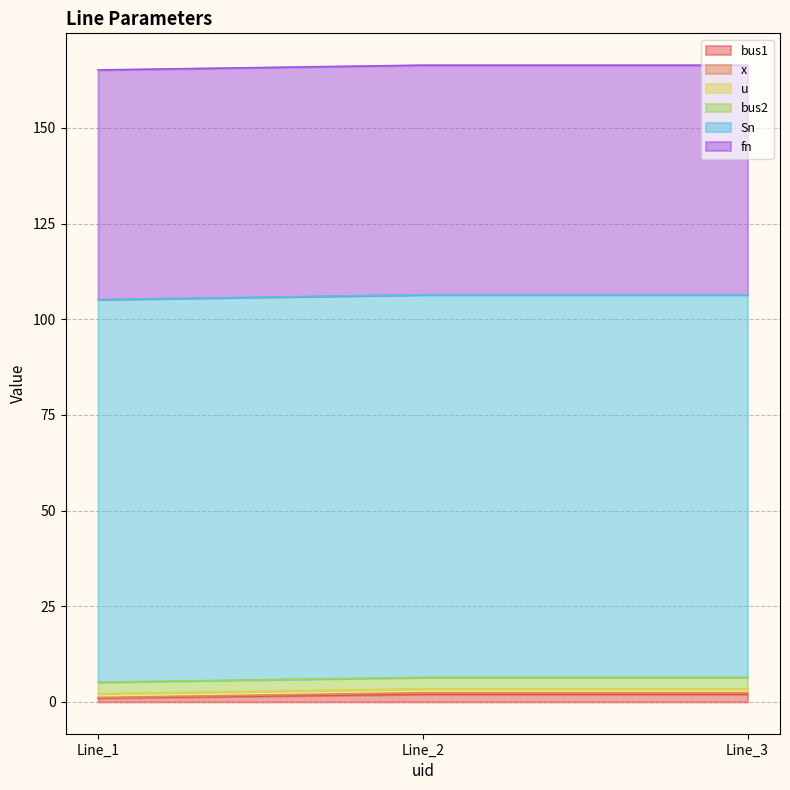

What is the sum of all bus2 values?

9.0